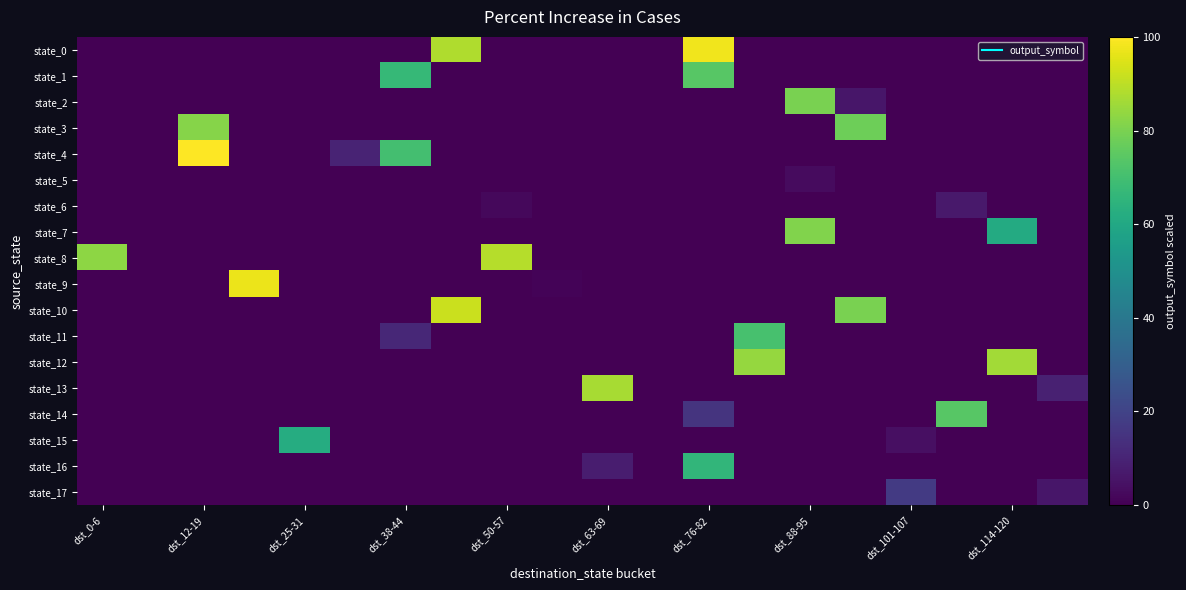

Rank the series by their maximum value, from lowest to highest.

state_5, state_6, state_17, state_15, state_16, state_11, state_1, state_14, state_2, state_7, state_3, state_12, state_13, state_8, state_10, state_9, state_0, state_4